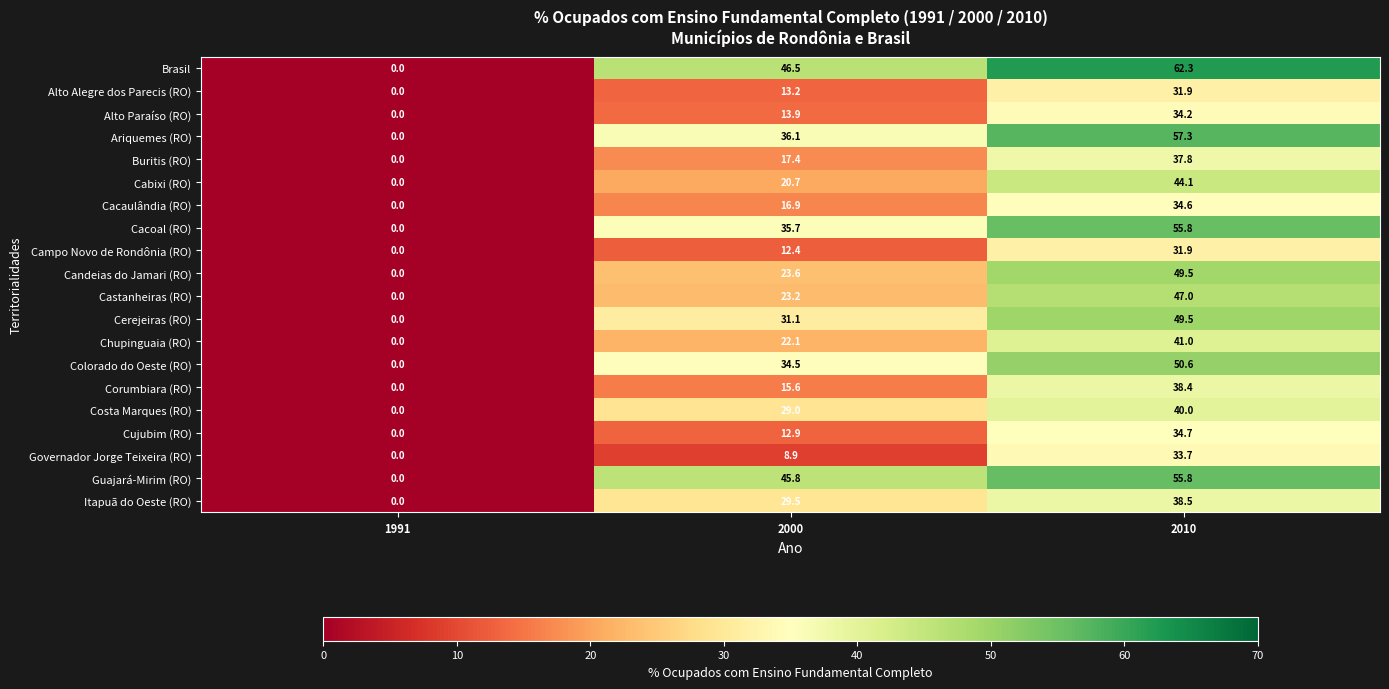

True or false: Governador Jorge Teixeira (RO) has a value of 8.9 at 2000.

True